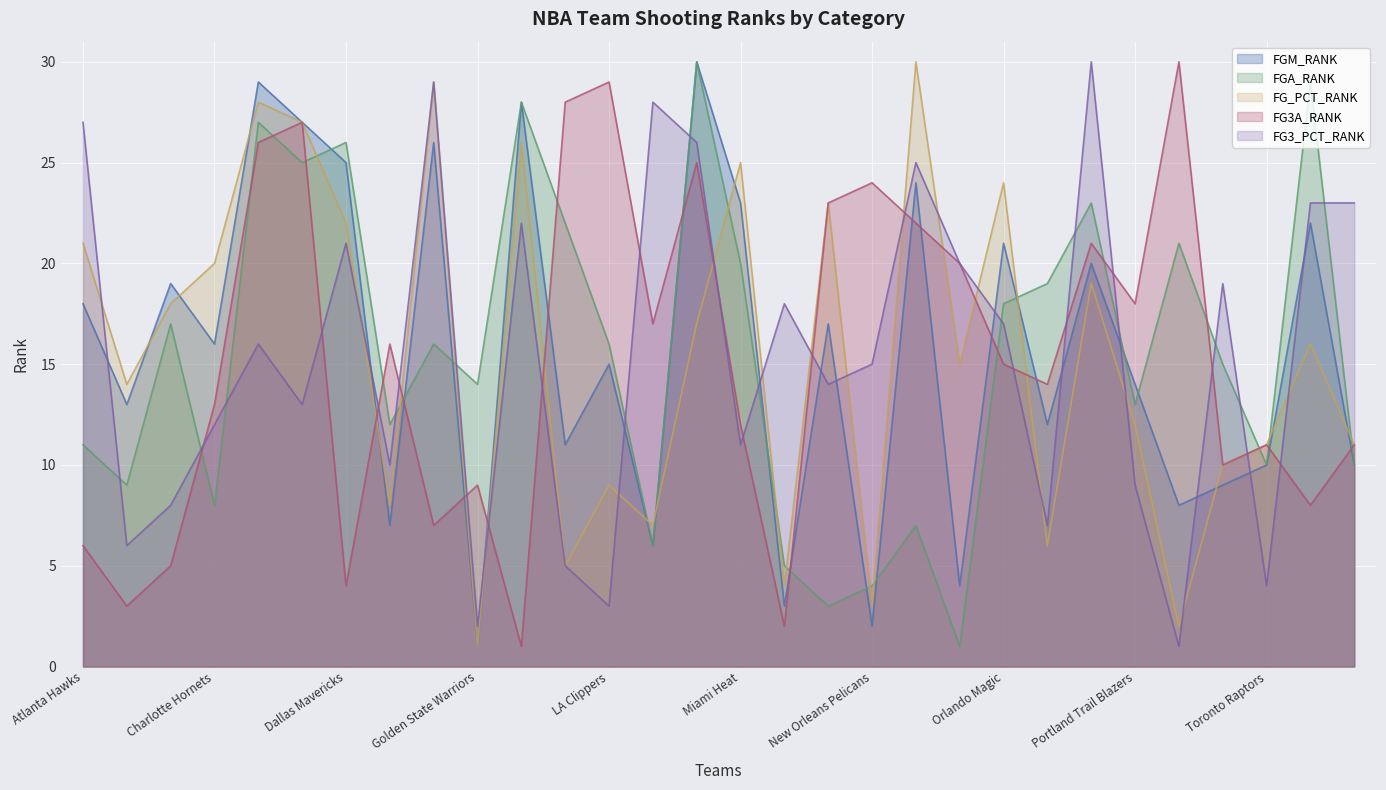

Where is the first local minimum for FG3A_RANK?

Boston Celtics